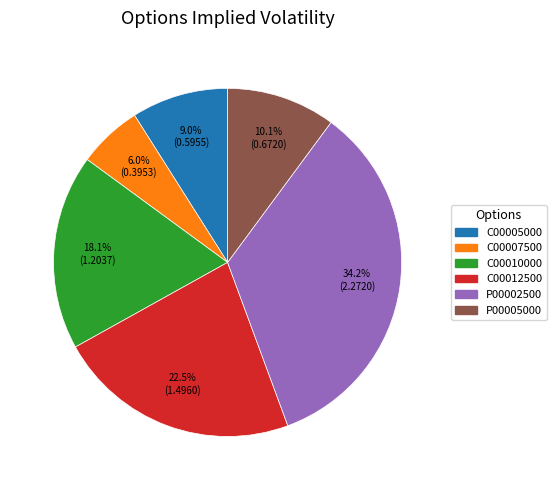

Is there a majority slice in this chart?

No